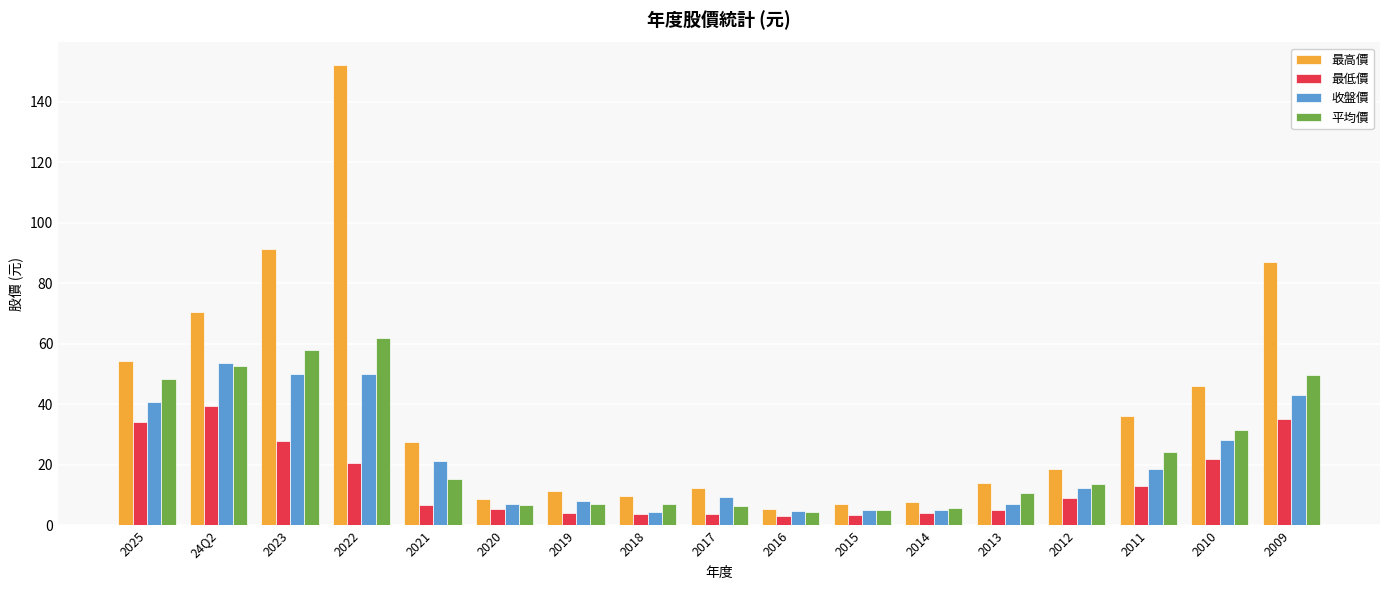

What is the sum of the 最低價 values at 2020 and 2018?

8.9